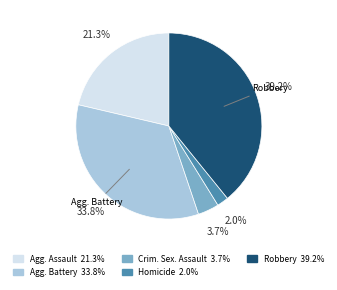

Is there a majority slice in this chart?

No